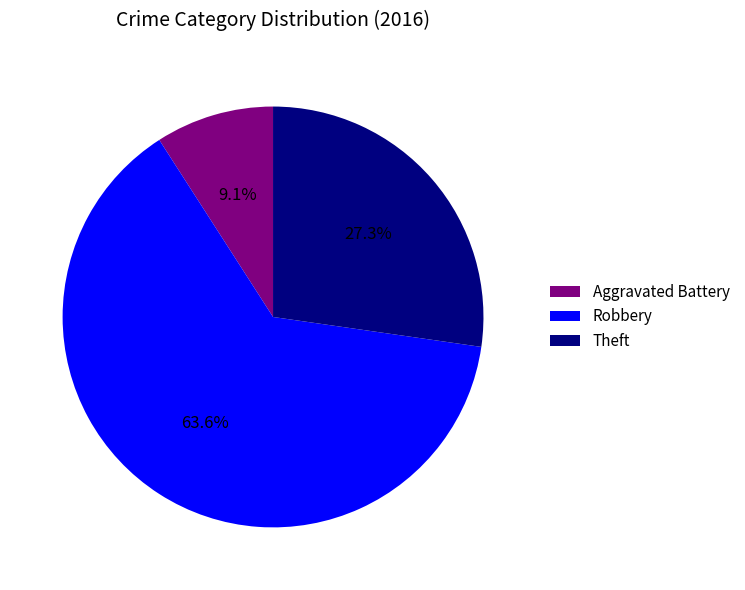

Do Theft and Aggravated Battery together represent more than half of the pie?

No